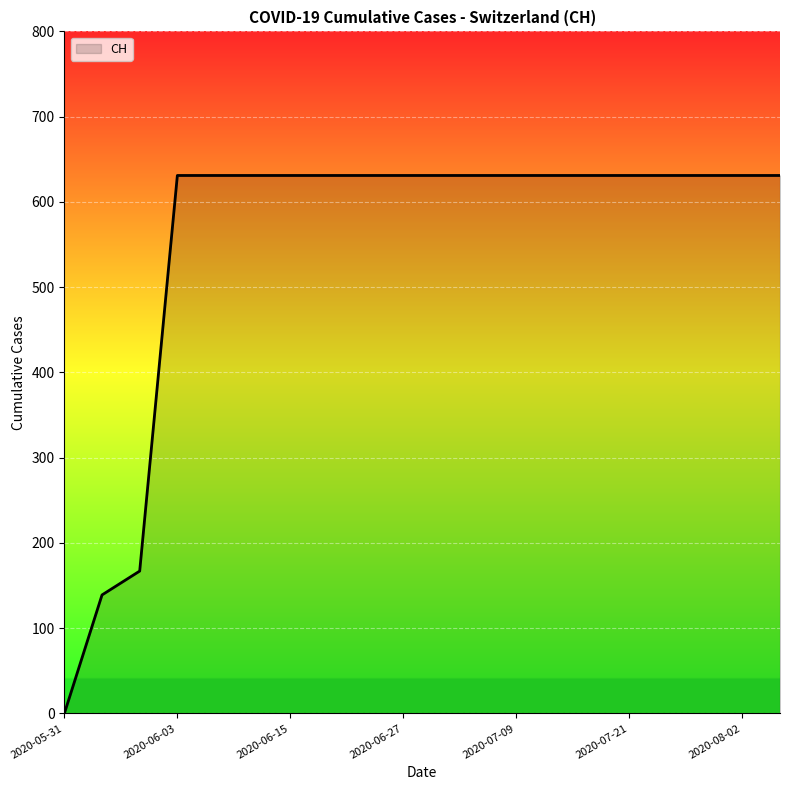

What is the maximum value shown in the chart?

631